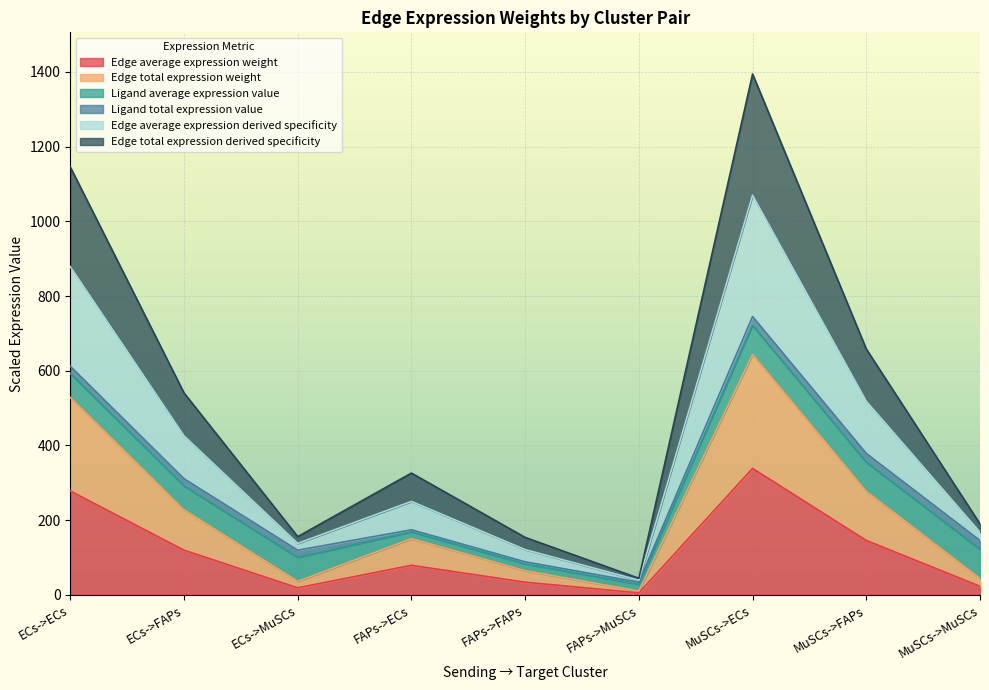

How many interior local peaks does the Edge average expression weight series have?

2